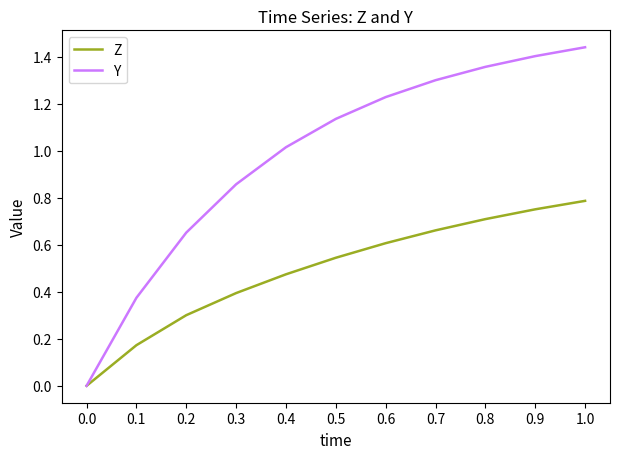

What position from the right is 0.2?

9